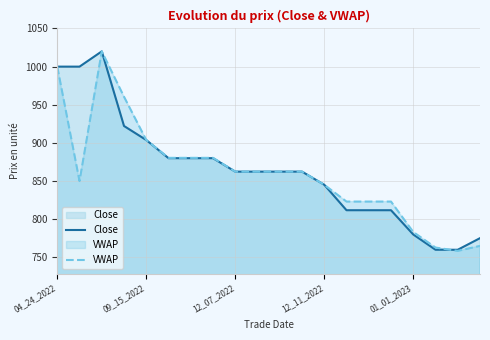

What is the highest value of the VWAP series?

1020.0